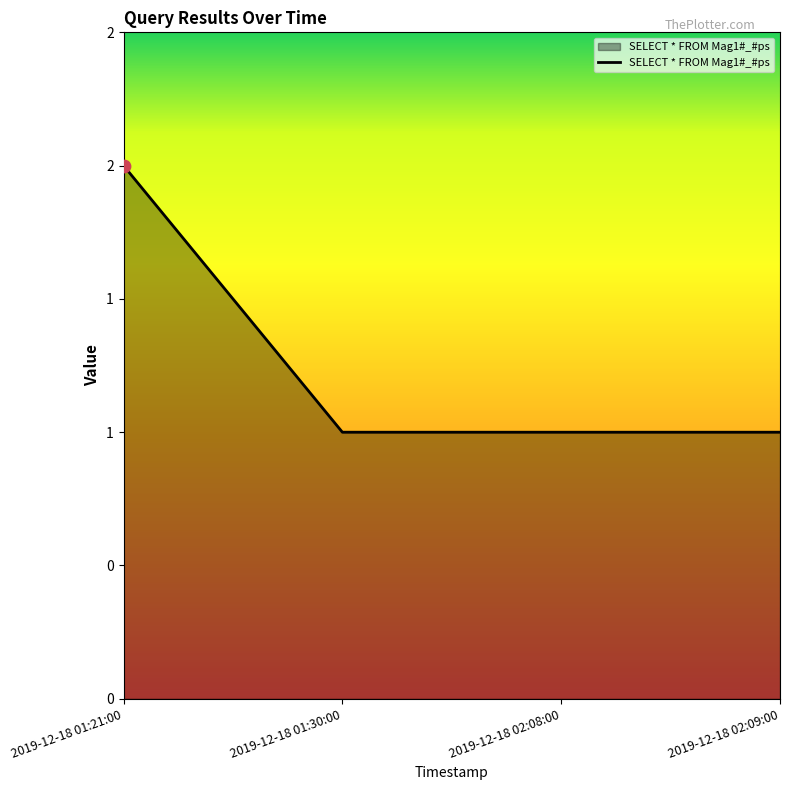

Which has a higher value, 2019-12-18 01:30:00 or 2019-12-18 01:21:00?

2019-12-18 01:21:00